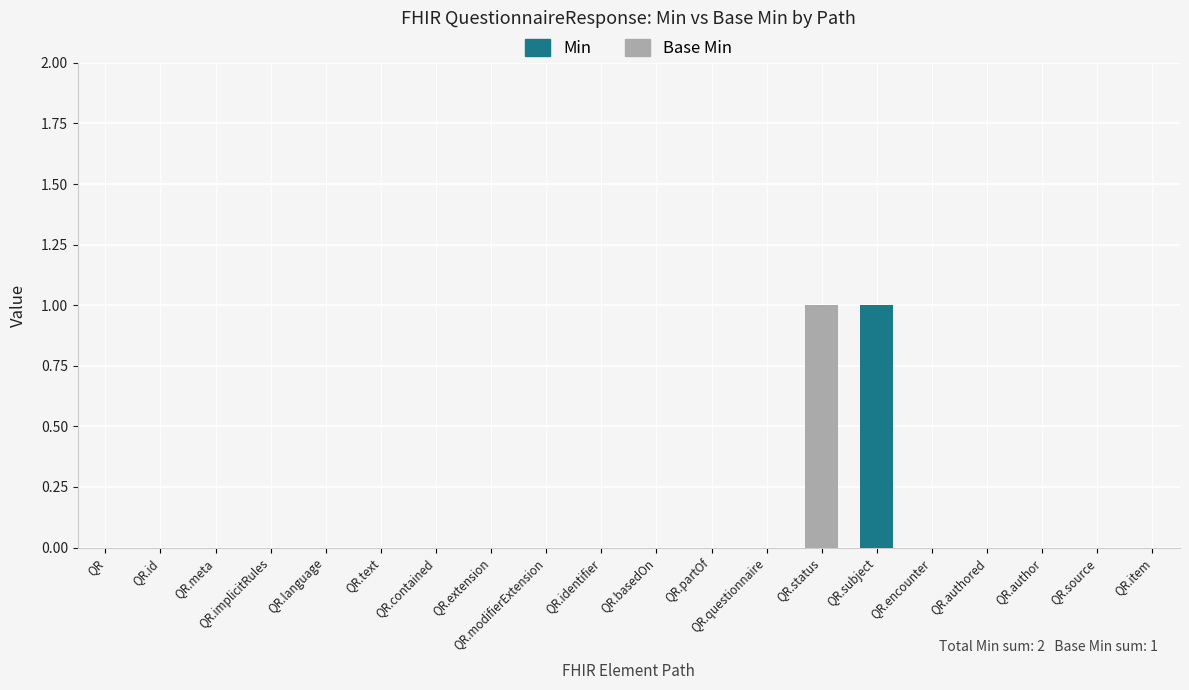

Reading left to right, transcribe all the data shown in this chart.

Min: 0	0	0	0	0	0	0	0	0	0	0	0	0	1	1	0	0	0	0	0
Base Min: 0	0	0	0	0	0	0	0	0	0	0	0	0	1	0	0	0	0	0	0